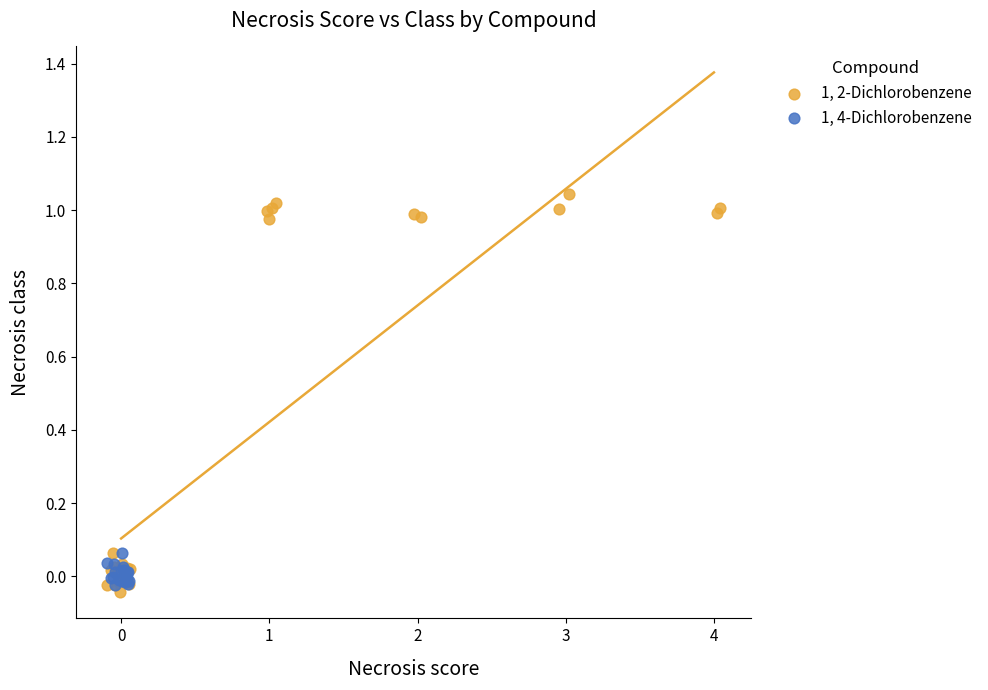

Which series contains the highest Y value?

1, 2-Dichlorobenzene